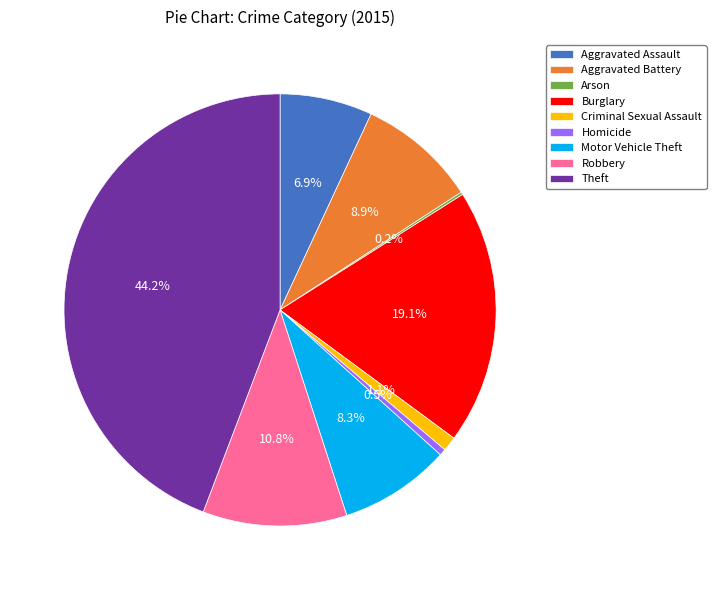

Which has a higher value, Aggravated Battery or Burglary?

Burglary